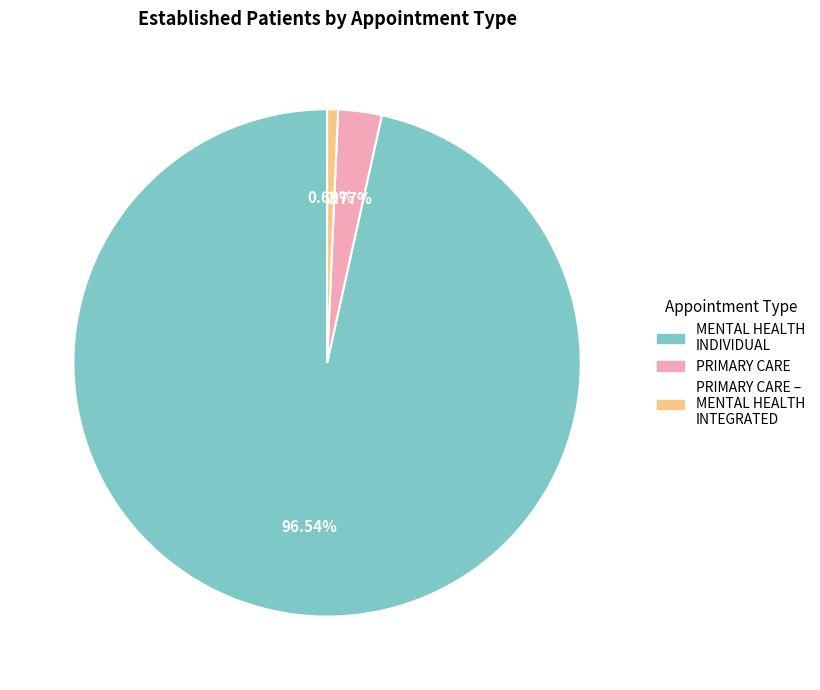

How many segments does this pie chart have?

3